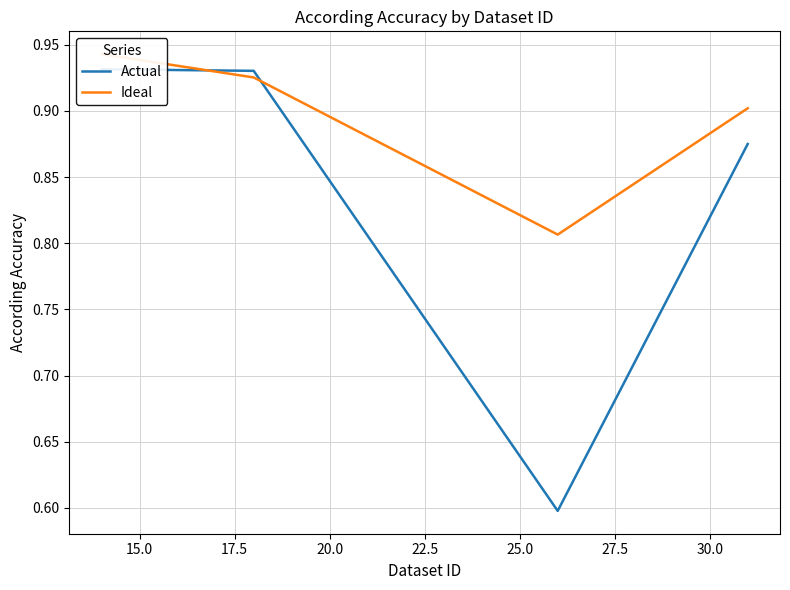

What is the value of the Ideal point at the 3rd from the left?

0.8